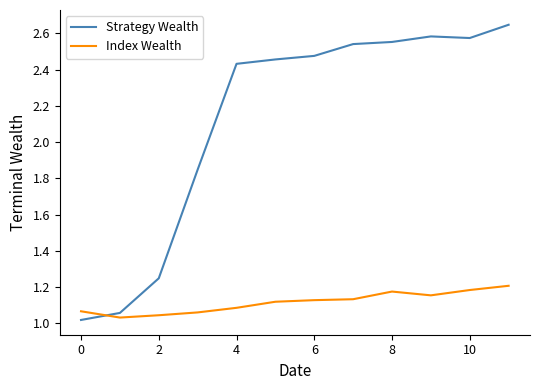

Rank the series by their maximum value, from lowest to highest.

Index Wealth, Strategy Wealth